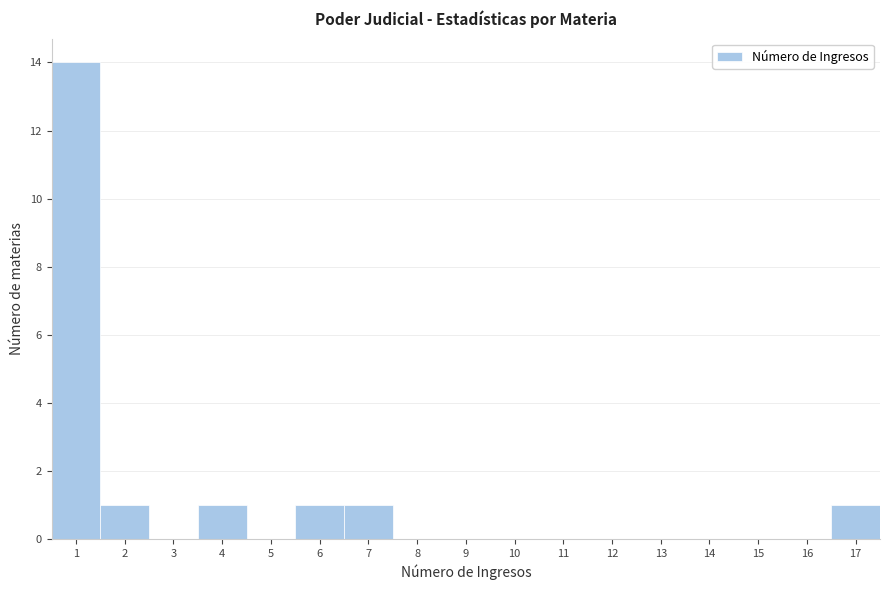

Over which range of the x-axis is the bar tallest?

0.5 to 1.5